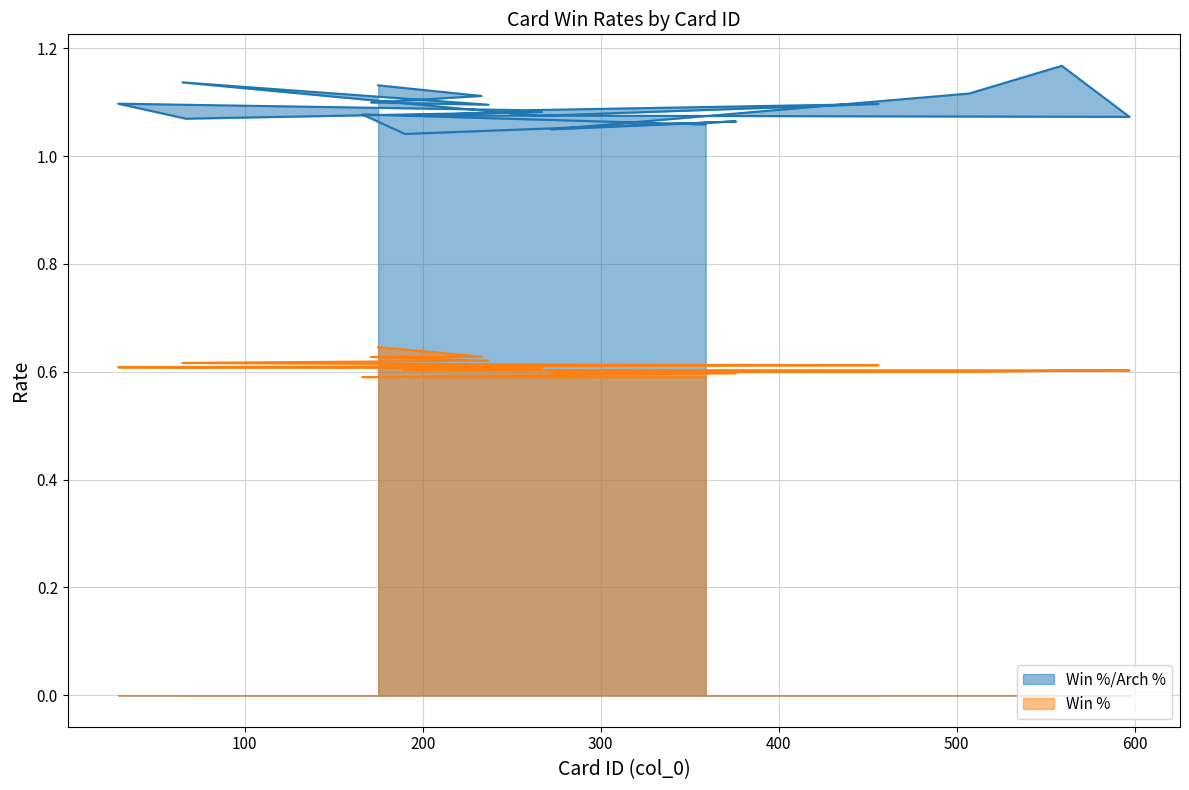

What position from the left is 559?

14